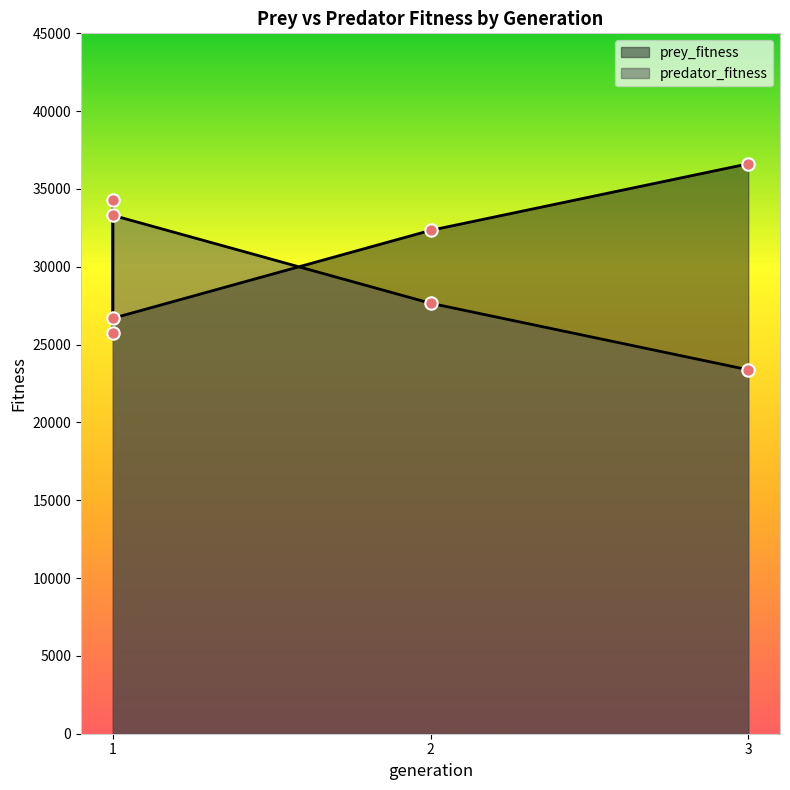

What is the total value across all series at 2?

60000